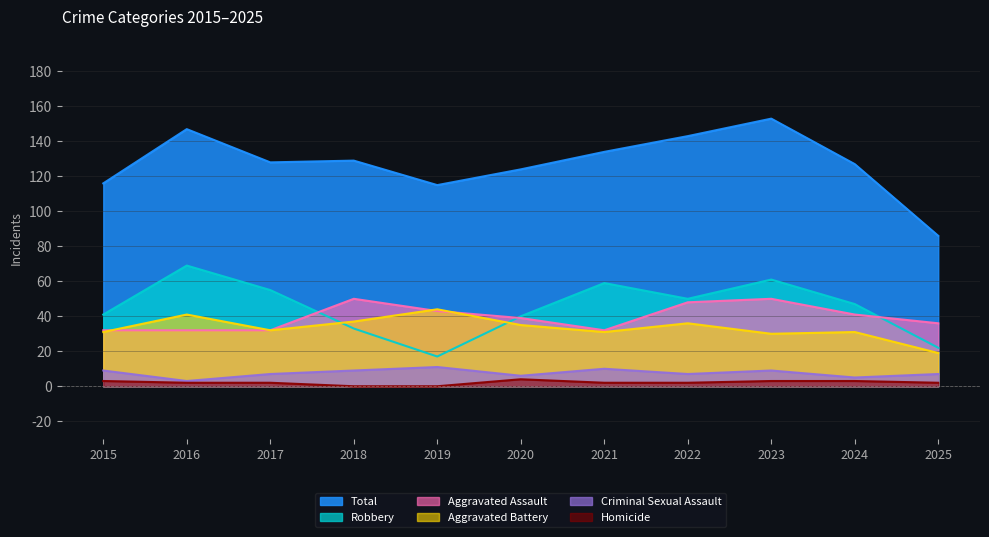

True or false: Total has more than 2 points higher than both neighbors.

True